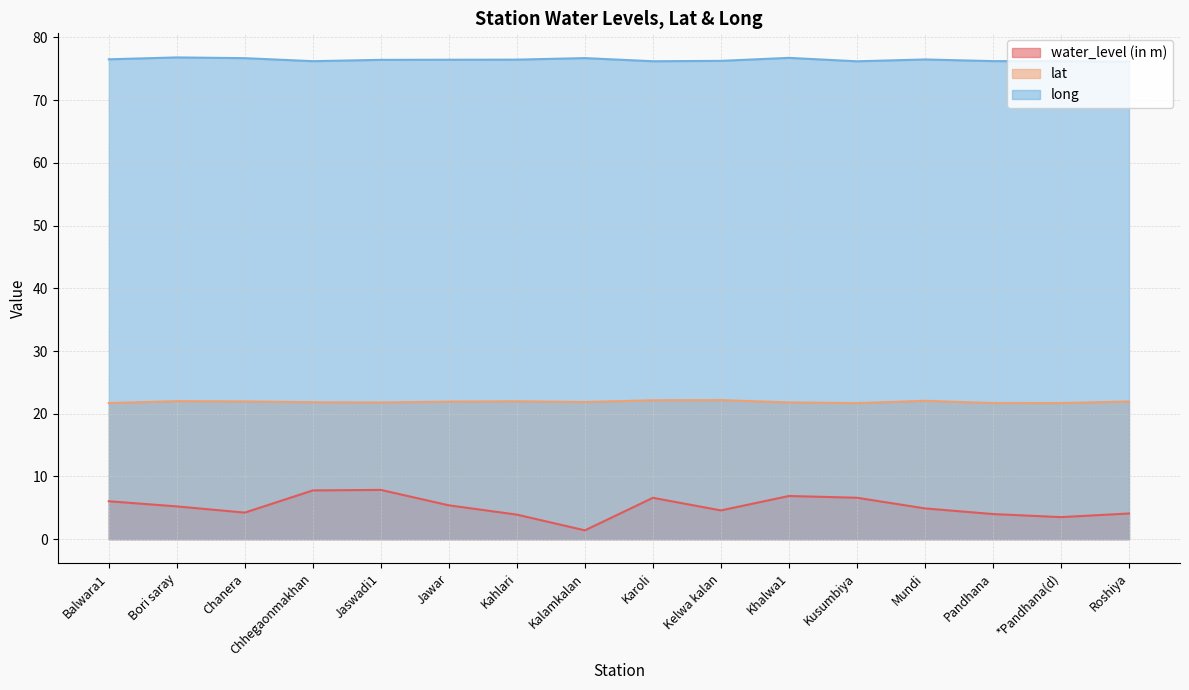

What is the difference between the highest and lowest values at Kalamkalan?

75.3